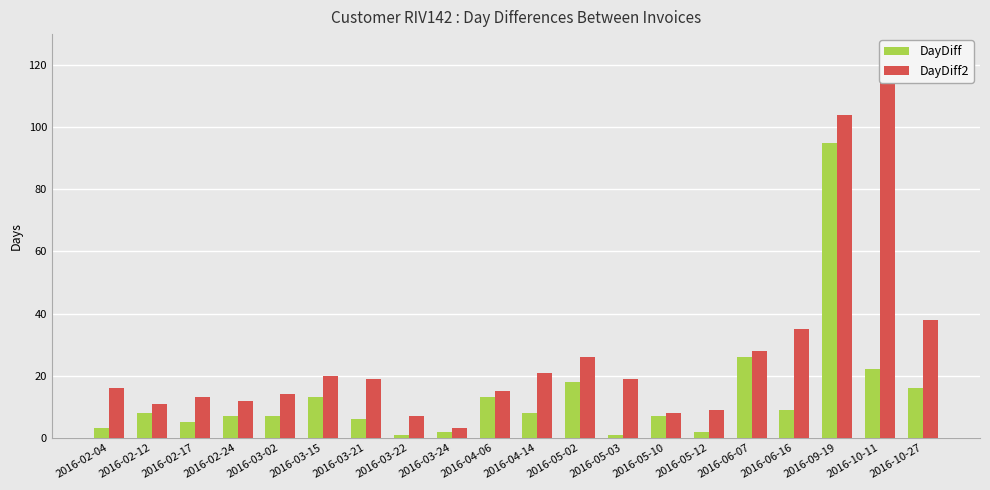

How many data points in DayDiff2 are above 19?

8